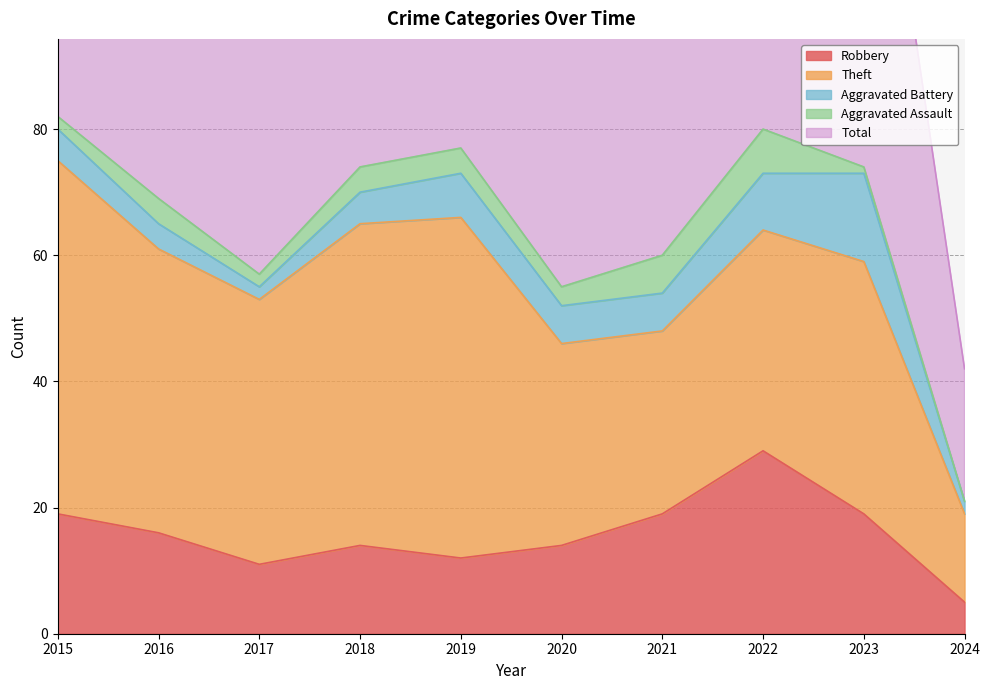

How many data points in Robbery are less than 16?

5